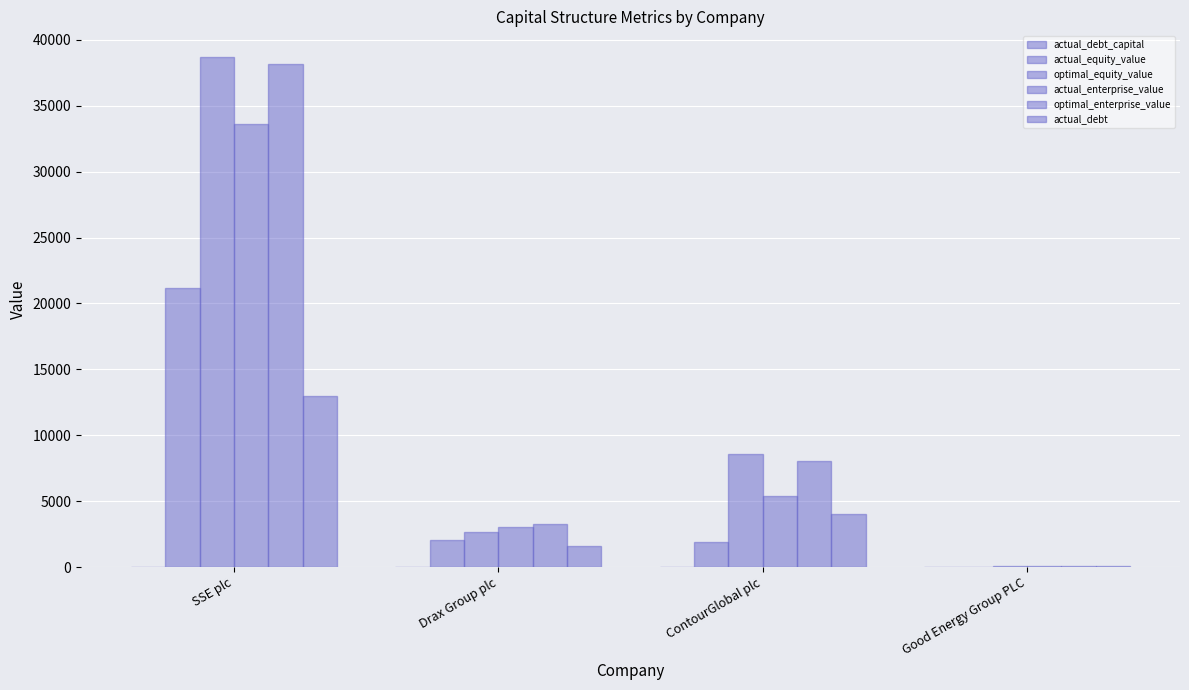

How many distinct data groups are displayed?

6